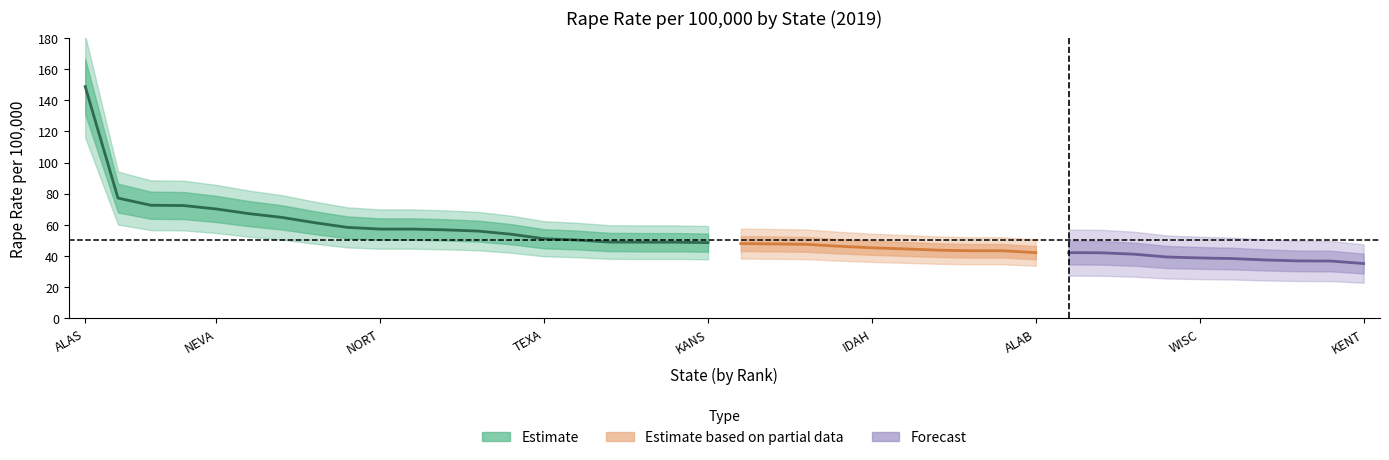

Reading right to left, extract all data points from this chart.

rank: 40.0	39.0	38.0	37.0	36.0	35.0	34.0	33.0	32.0	31.0	30.0	29.0	28.0	27.0	26.0	25.0	24.0	23.0	22.0	21.0	20.0	19.0	18.0	17.0	16.0	15.0	14.0	13.0	12.0	11.0	10.0	9.0	8.0	7.0	6.0	5.0	4.0	3.0	2.0	1.0
number: 35.2	36.8	36.9	37.5	38.4	38.8	39.4	41.2	42.1	42.2	42.2	43.4	43.4	43.8	44.6	45.3	46.3	47.5	47.8	48.0	48.6	48.9	48.9	49.0	50.3	51.1	54.0	56.0	56.8	57.3	57.3	58.4	61.4	64.8	67.2	70.2	72.4	72.6	77.2	148.7